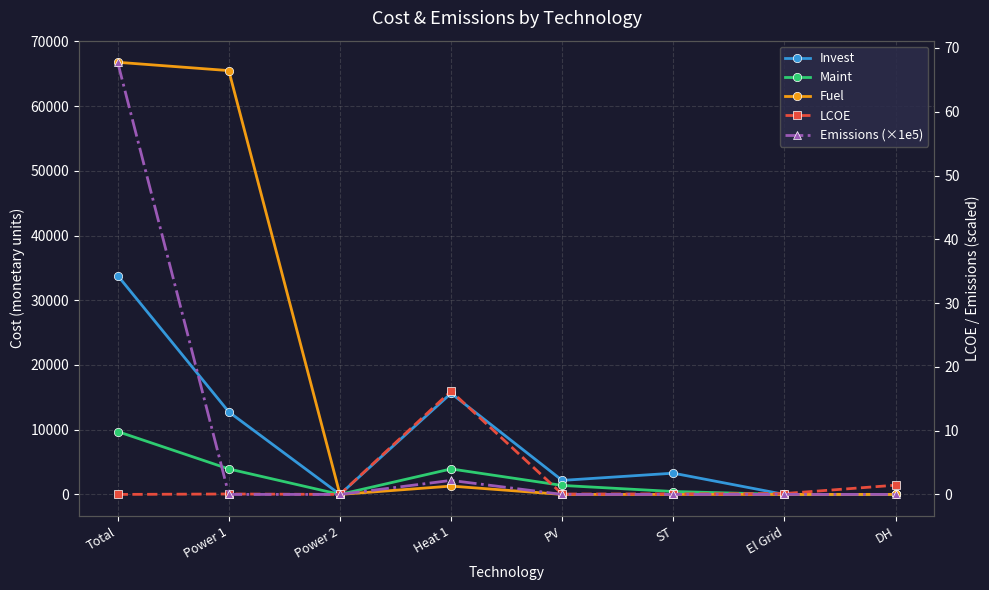

Which series changed the most between Total and DH?

Fuel